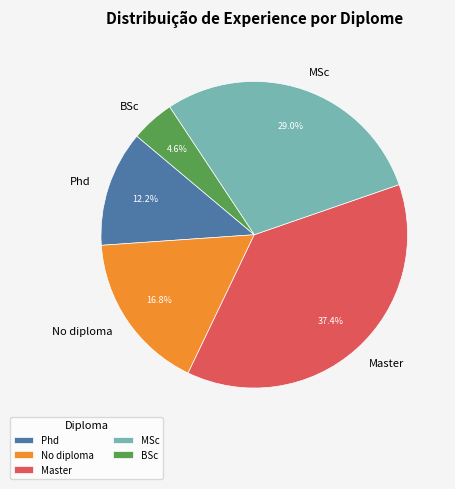

How many segments does this pie chart have?

5